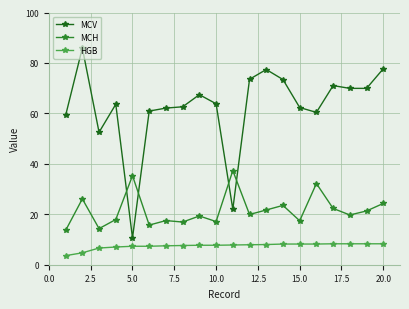

What is the difference between the second highest and second lowest values in the HGB series?

3.6